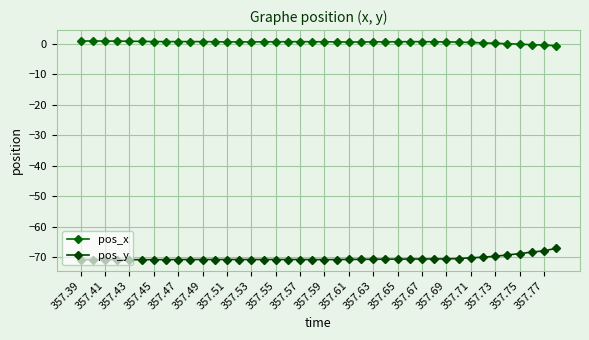

What is the value of the pos_y point at the 18th from the left?

-70.8